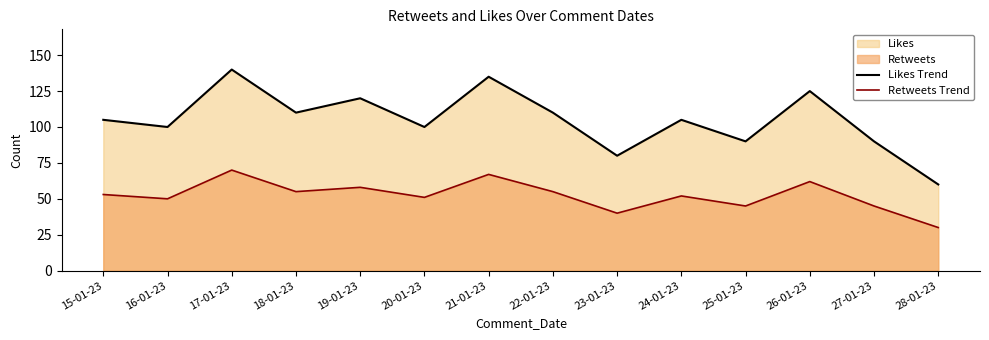

What is the label of the 4th point from the right?

25-01-23